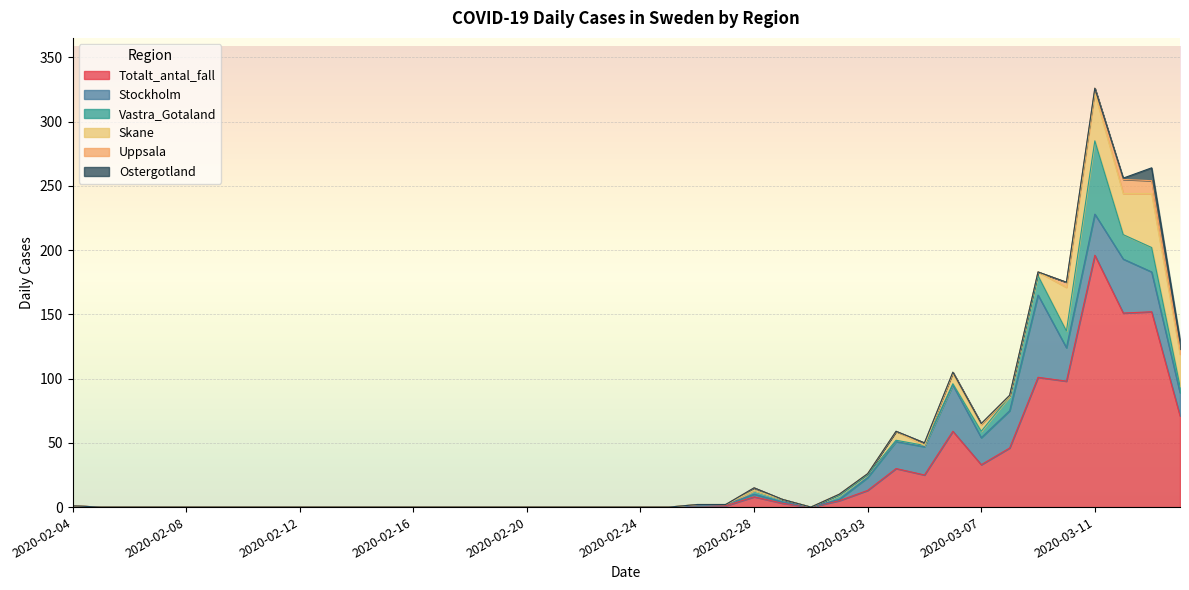

The value of Stockholm at 2020-02-08 is 44. True or false?

False